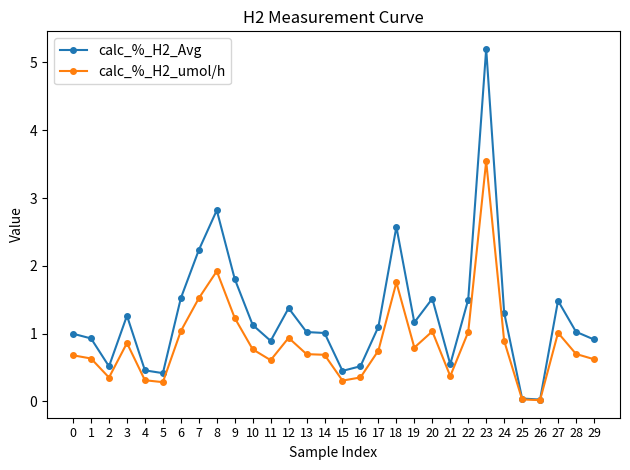

At which category does calc_%_H2_Avg reach its first local valley?

2